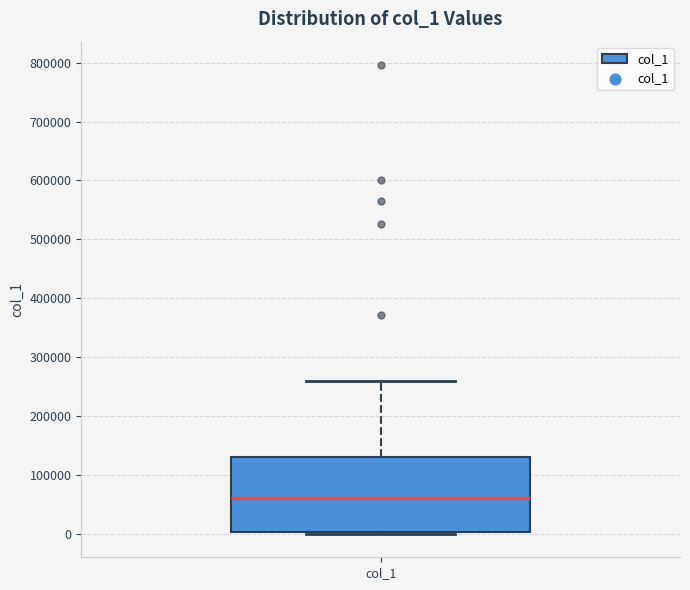

Read this box plot against the y-axis: the position of the median line, the range covered by the box, and the ends of both whiskers. The values are not printed on the chart, so give them approximately, as read against the axis.

median 60000, box 0 to 130000, whiskers 0 (just below the box's lower edge) to 260000